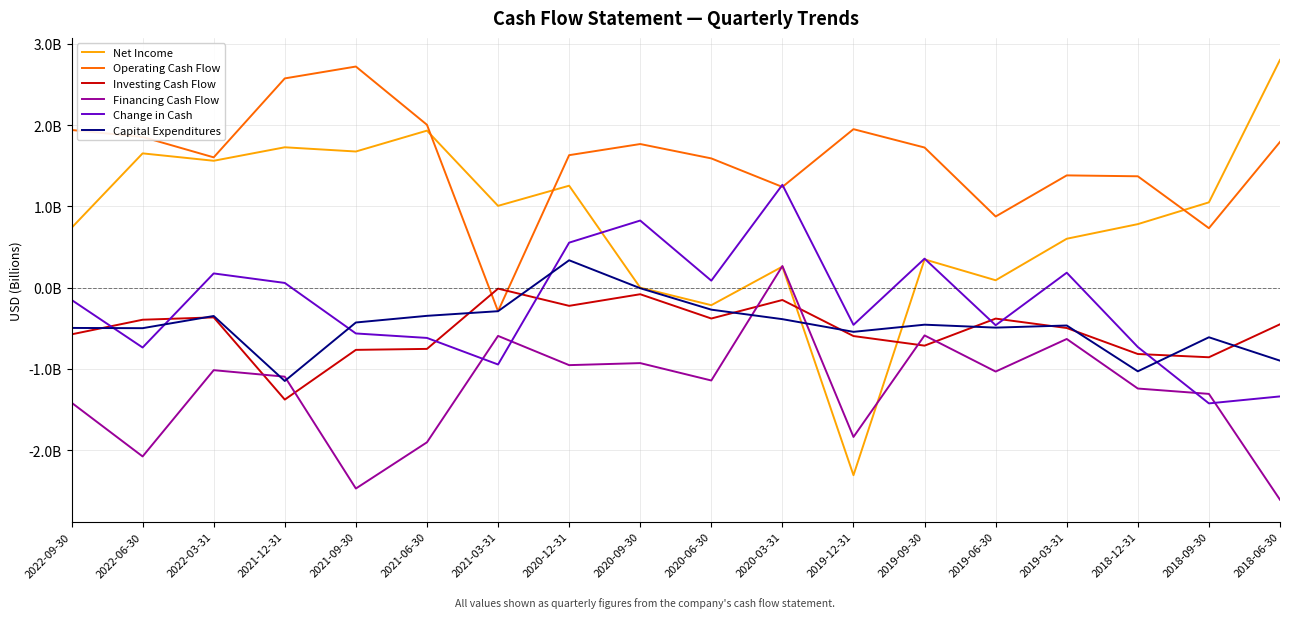

How many interior local peaks does the Change in Cash series have?

5